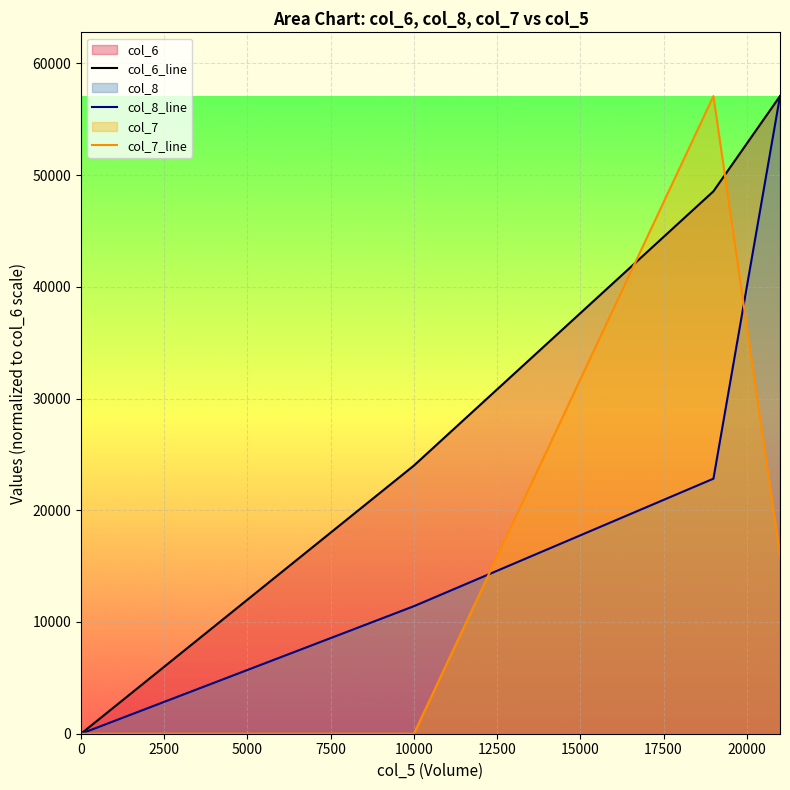

Which has a higher value, 7500 or 2500?

7500